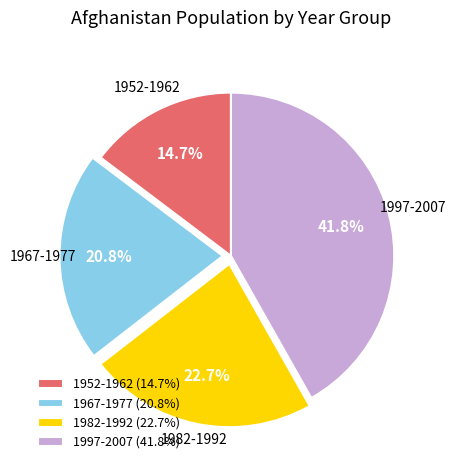

Which has a higher value, 1967-1977 (20.8%) or 1952-1962 (14.7%)?

1967-1977 (20.8%)